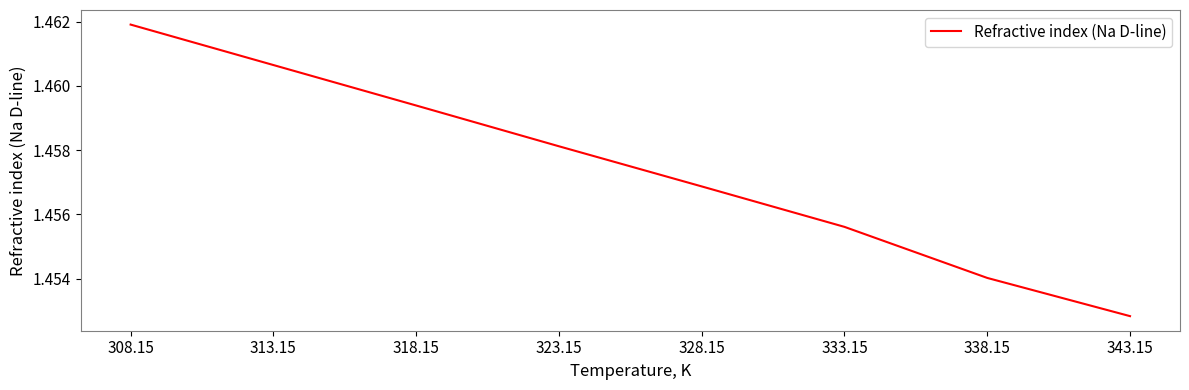

True or false: the data shows 1.9 at 343.15.

False